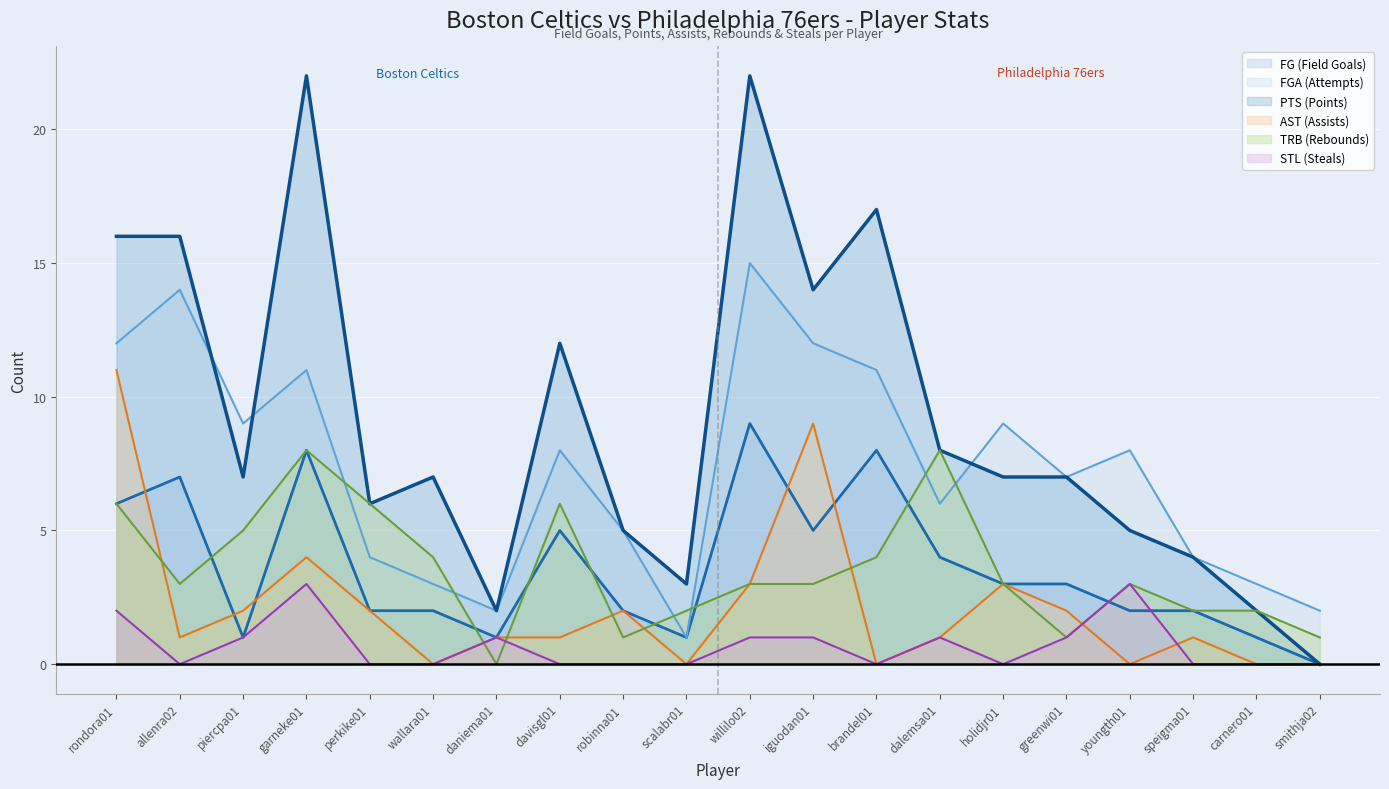

At which label is AST (Assists) closest to 5?

garneke01